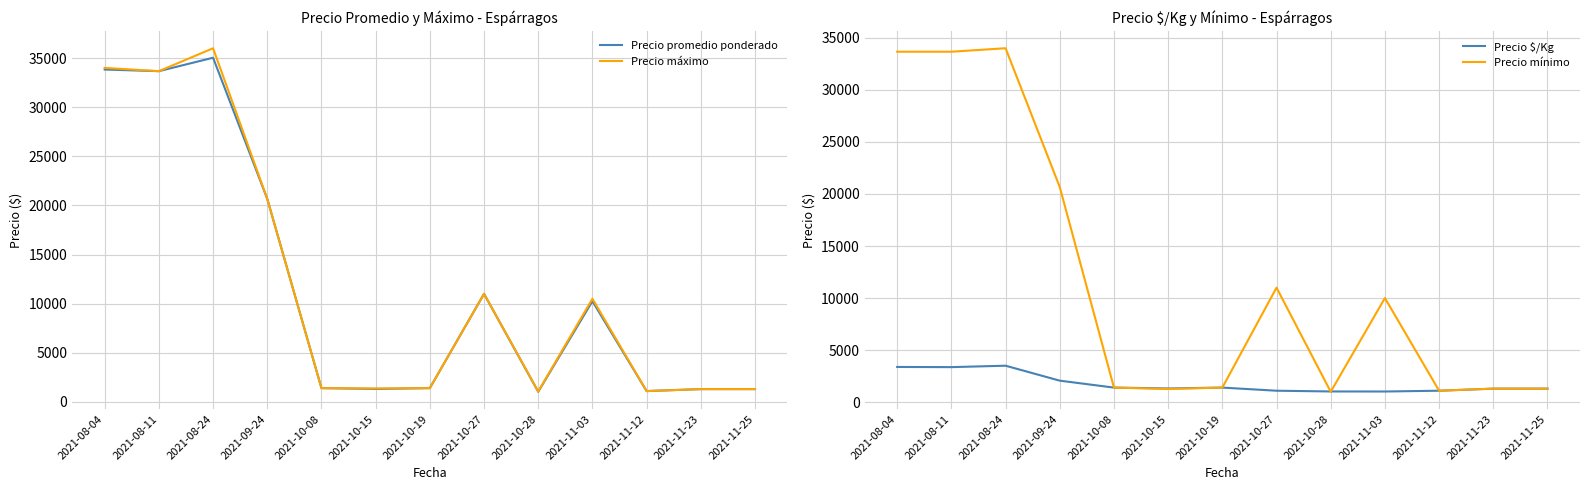

Is it true that Precio $/Kg equals 5883.4 at 2021-08-24?

False